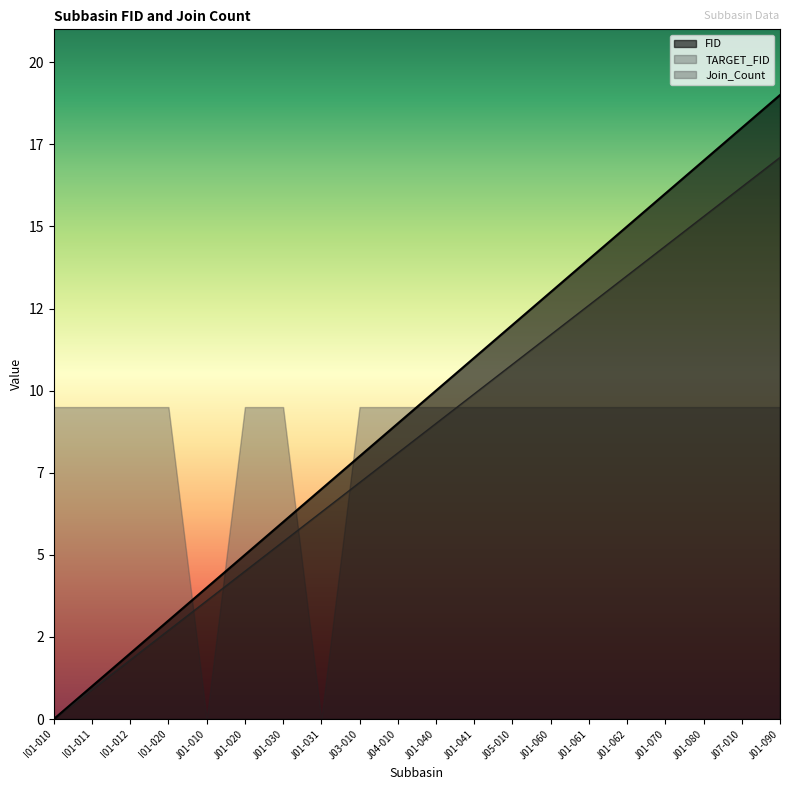

List the labels in order of FID value, smallest first.

I01-010, I01-011, I01-012, I01-020, J01-010, J01-020, J01-030, J01-031, J03-010, J04-010, J01-040, J01-041, J05-010, J01-060, J01-061, J01-062, J01-070, J01-080, J07-010, J01-090